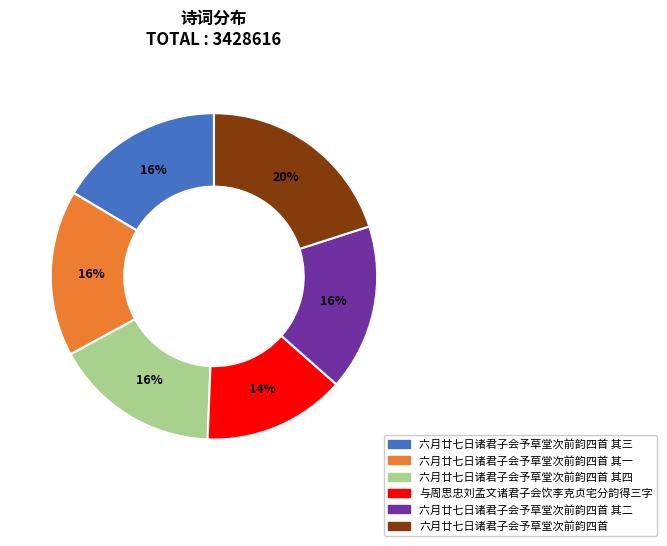

Does 六月廿七日诸君子会予草堂次前韵四首 其四 represent more than half of the total?

No